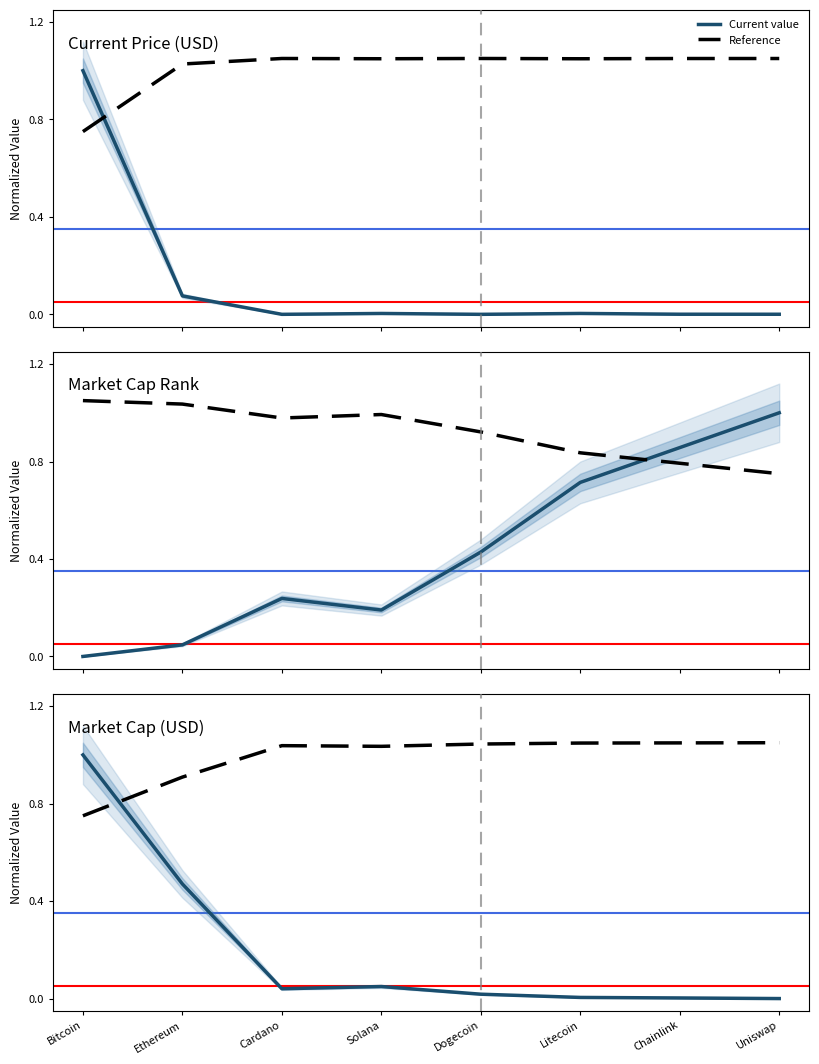

What is the total value across all series at Dogecoin?

1.1